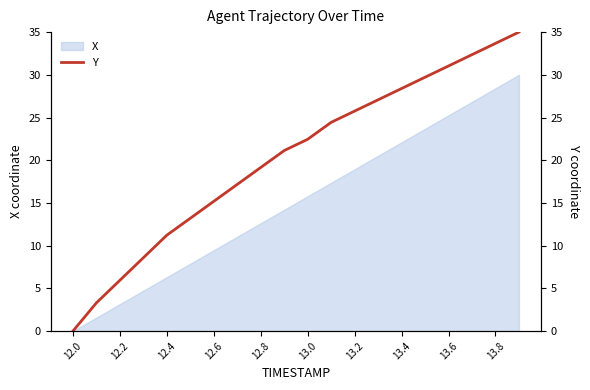

The value at 13 is 37.3. True or false?

False